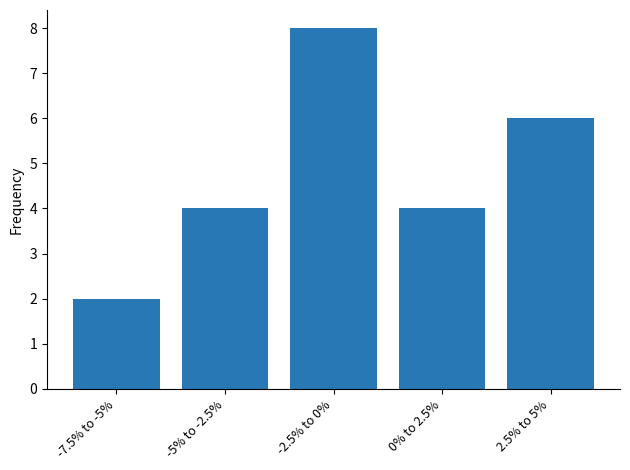

True or false: the data shows 1 at -7.5% to -5%.

False